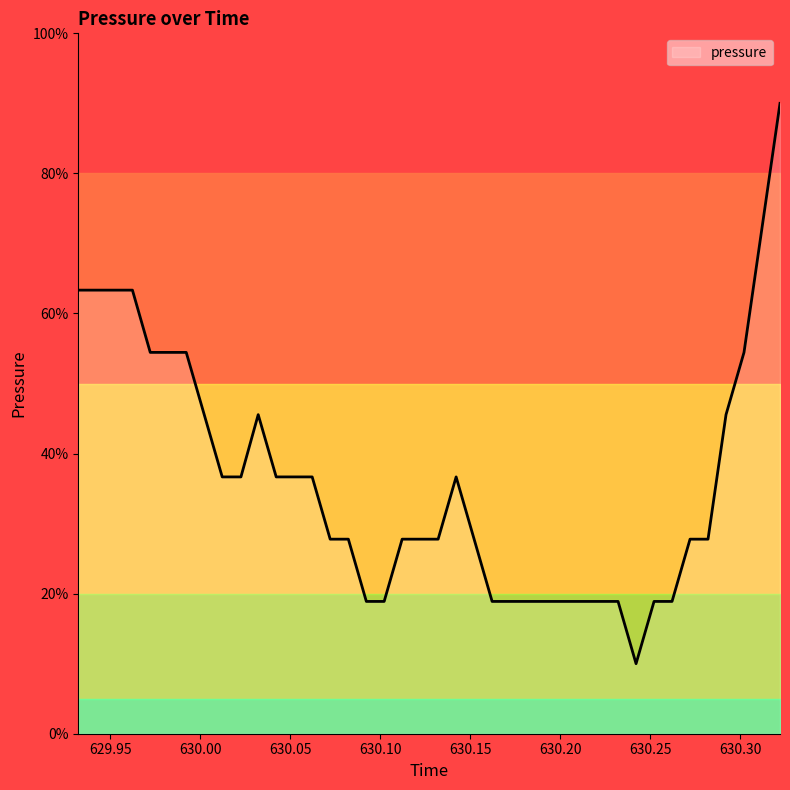

Reading left to right, transcribe all the data shown in this chart.

63.3	63.3	63.3	63.3	54.4	54.4	54.4	45.6	36.7	36.7	45.6	36.7	36.7	36.7	27.8	27.8	18.9	18.9	27.8	27.8	27.8	36.7	27.8	18.9	18.9	18.9	18.9	18.9	18.9	18.9	18.9	10.0	18.9	18.9	27.8	27.8	45.6	54.4	72.2	90.0